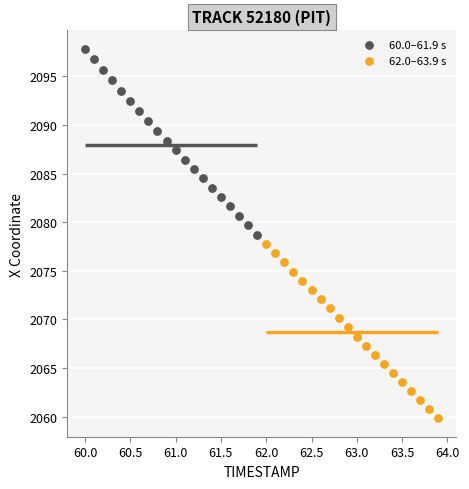

Which series contains the highest Y value?

60.0–61.9 s